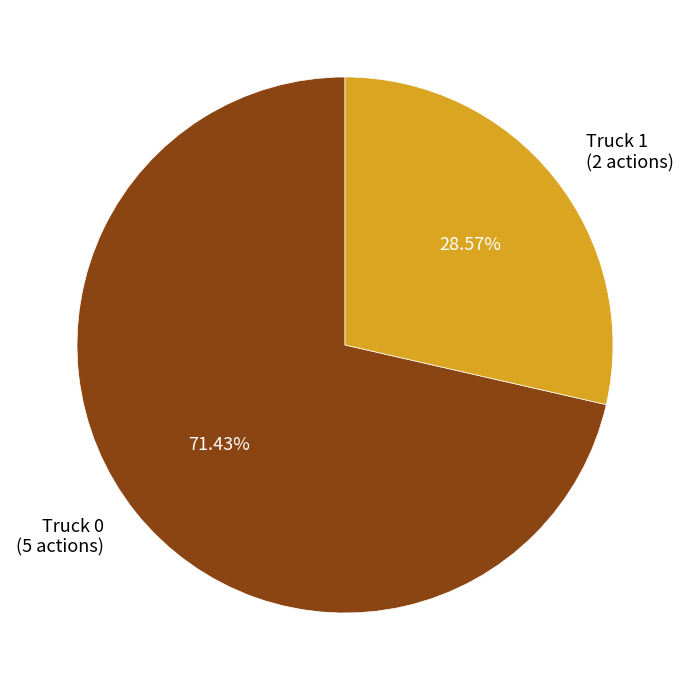

Which slice is the smallest?

Truck 1